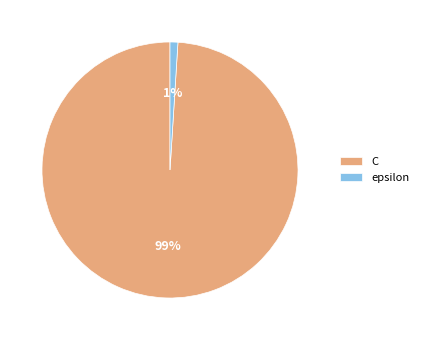

To the nearest percent, what portion does C represent?

99%